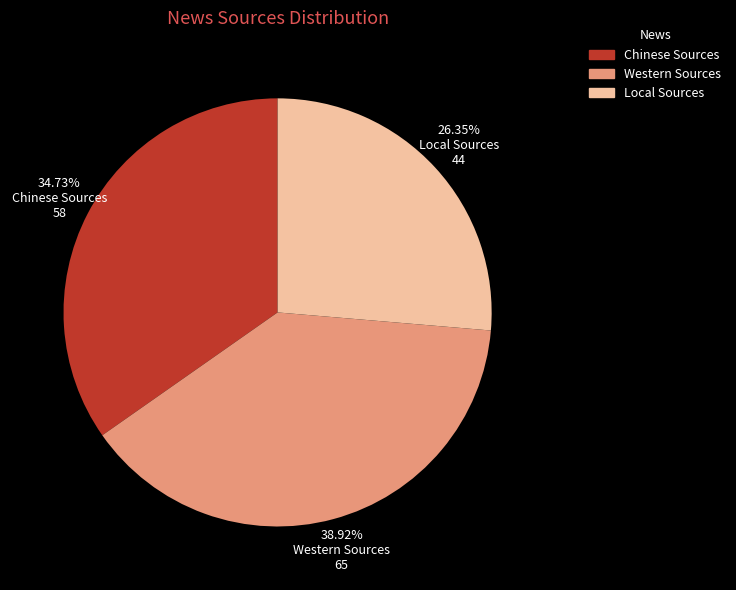

How much of the chart is everything except Western Sources?

61.1%